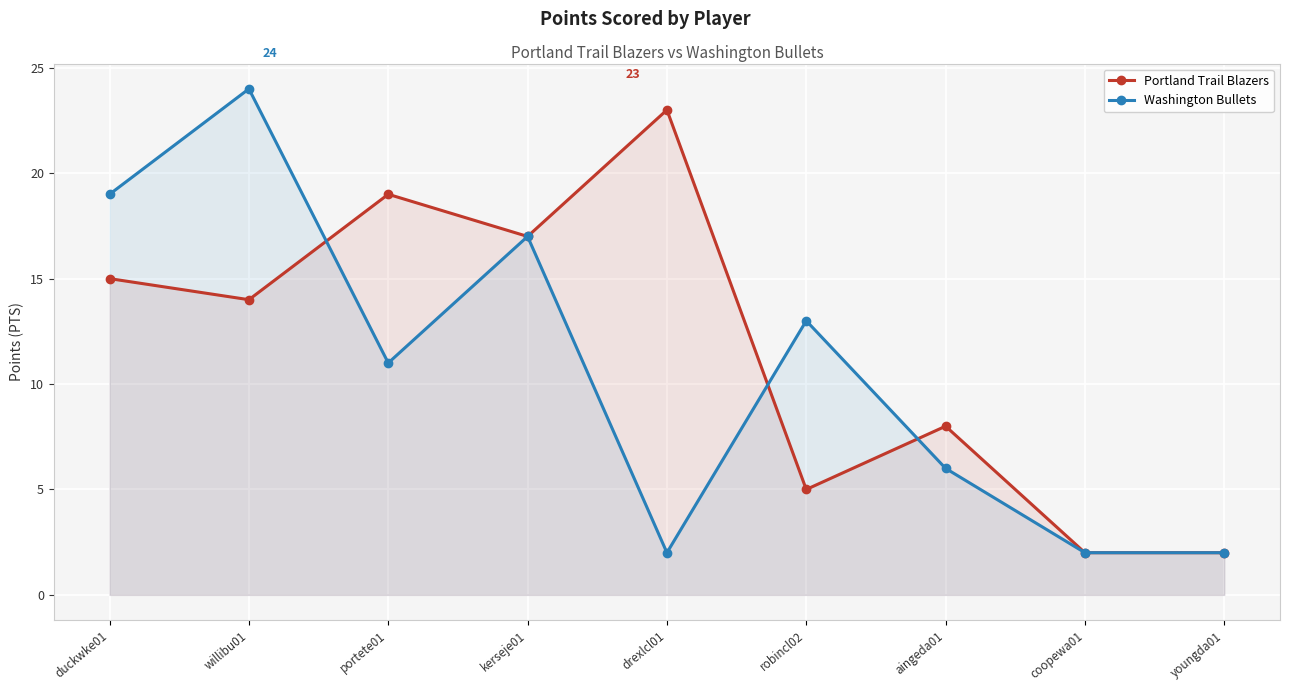

List the series in order of their overall mean, lowest first.

Washington Bullets, Portland Trail Blazers